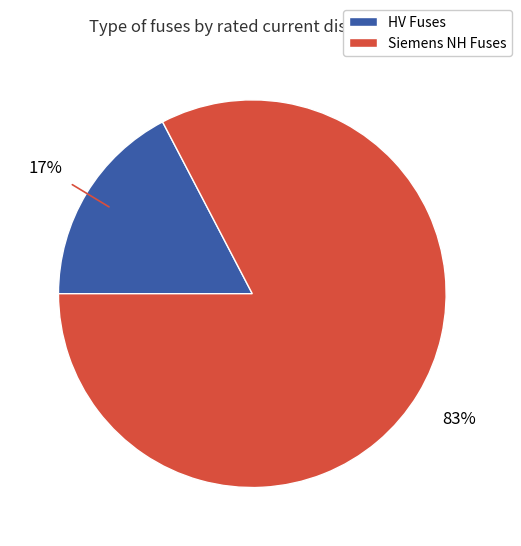

Is there a majority slice in this chart?

Yes